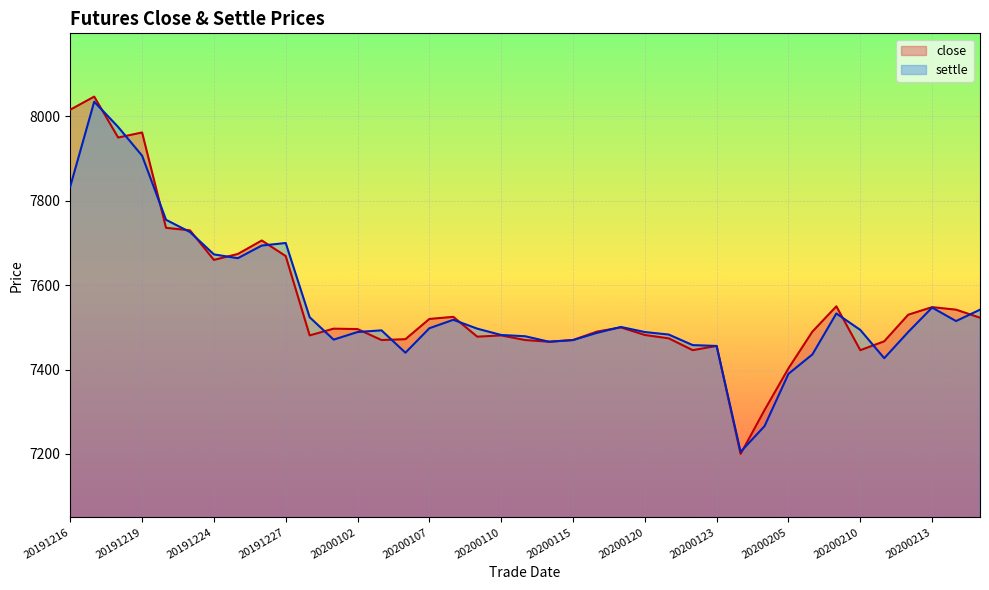

At how many categories does at least one series exceed 7497?

19